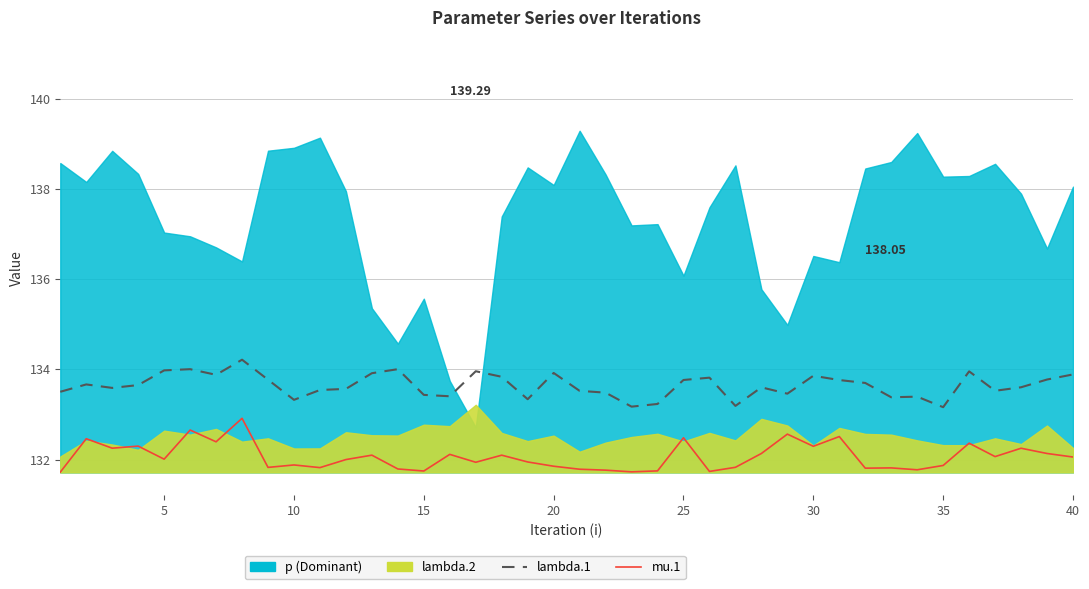

Is it true that mu.1 equals 29.8 at 31?

False